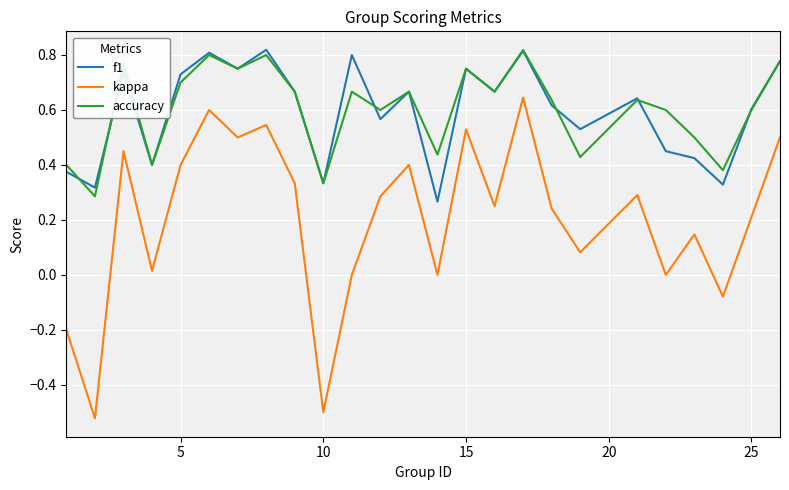

True or false: kappa has more than 0 interior local peaks.

True